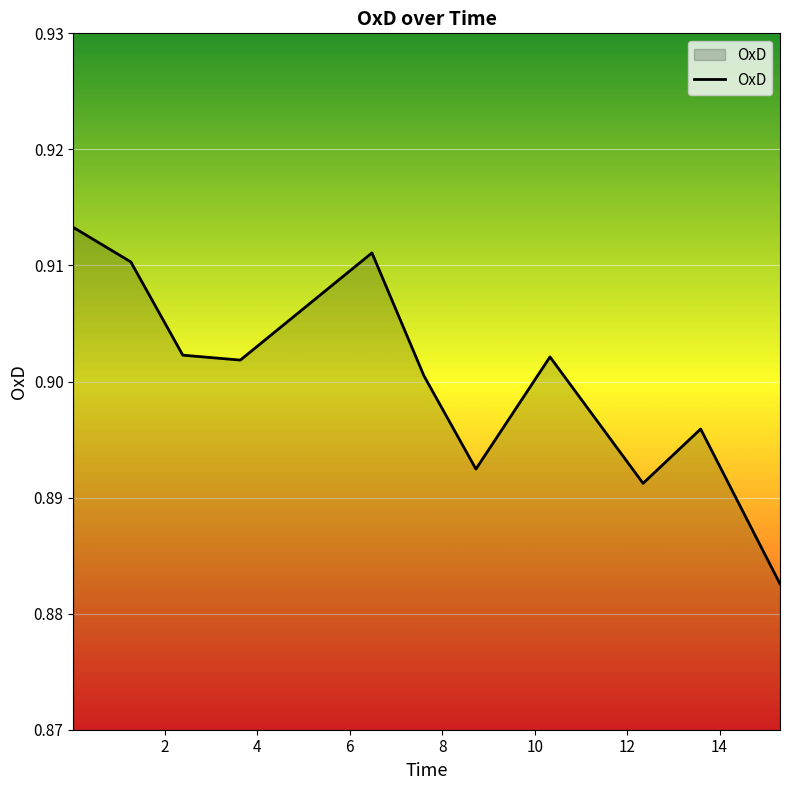

How many lines are shown in the chart?

1